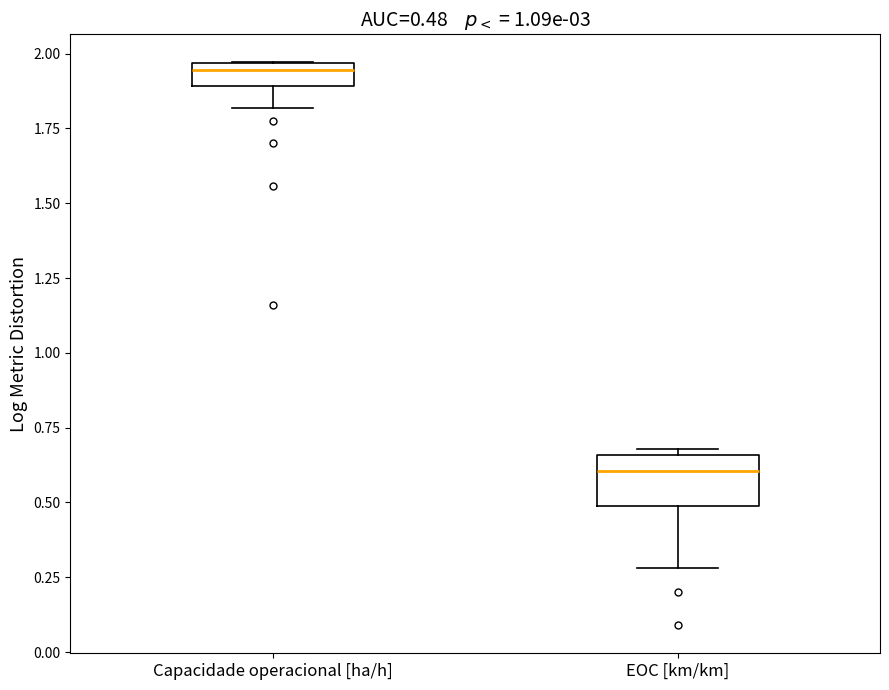

Which box has the highest median line?

Capacidade operacional [ha/h]